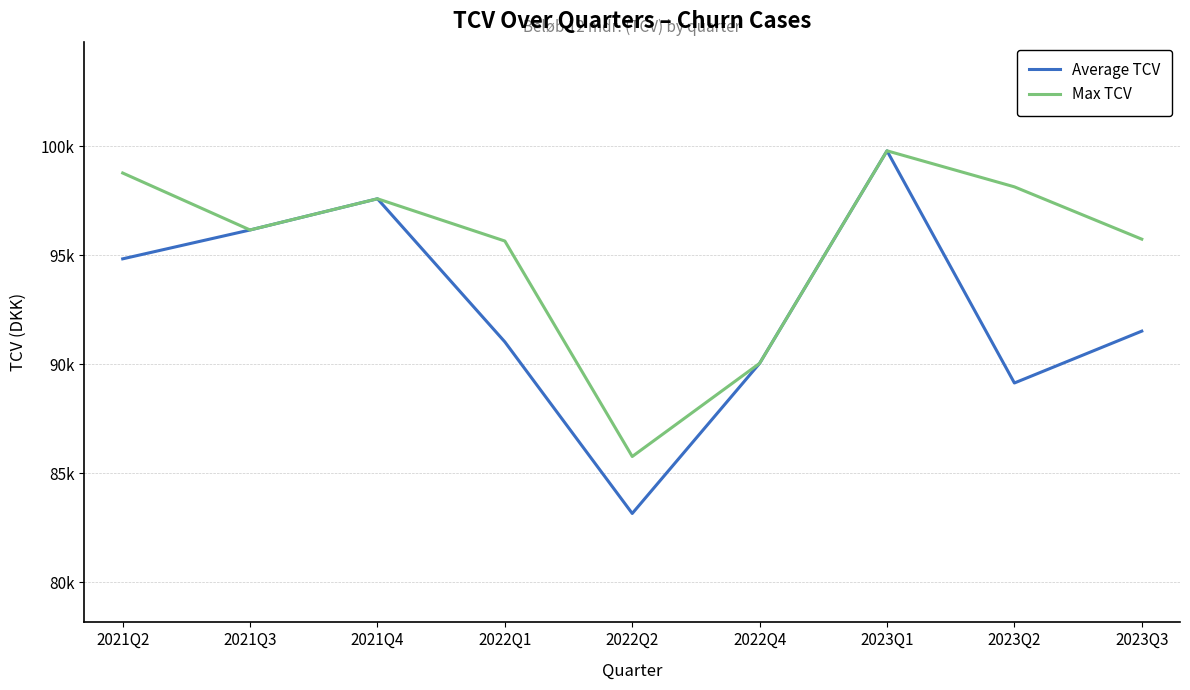

Does the chart display data point markers on the line(s)?

No